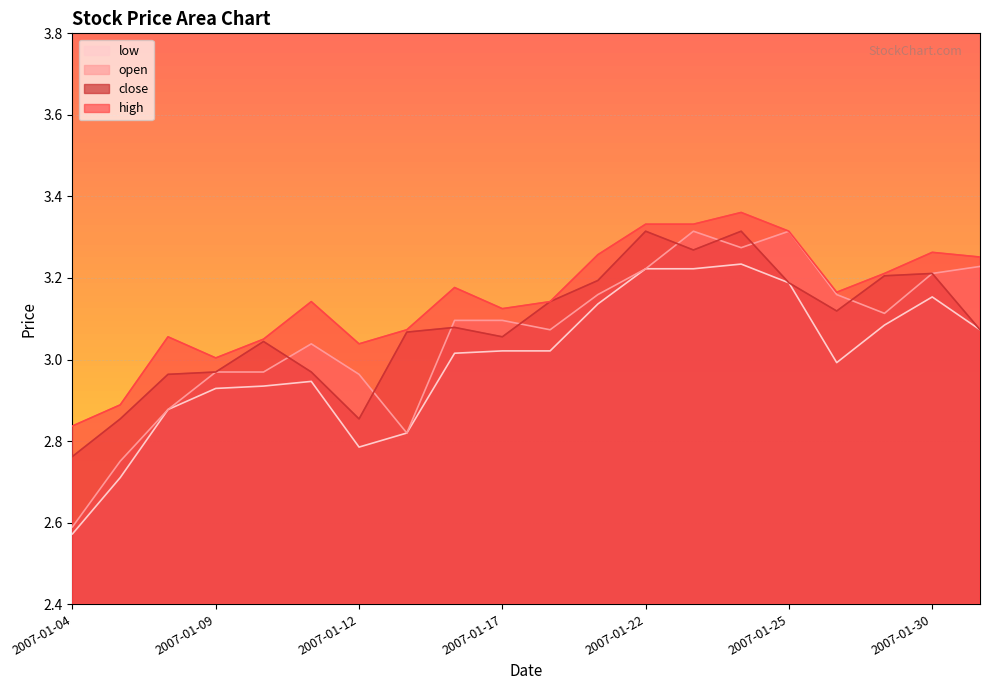

True or false: low and open cross at least once.

False